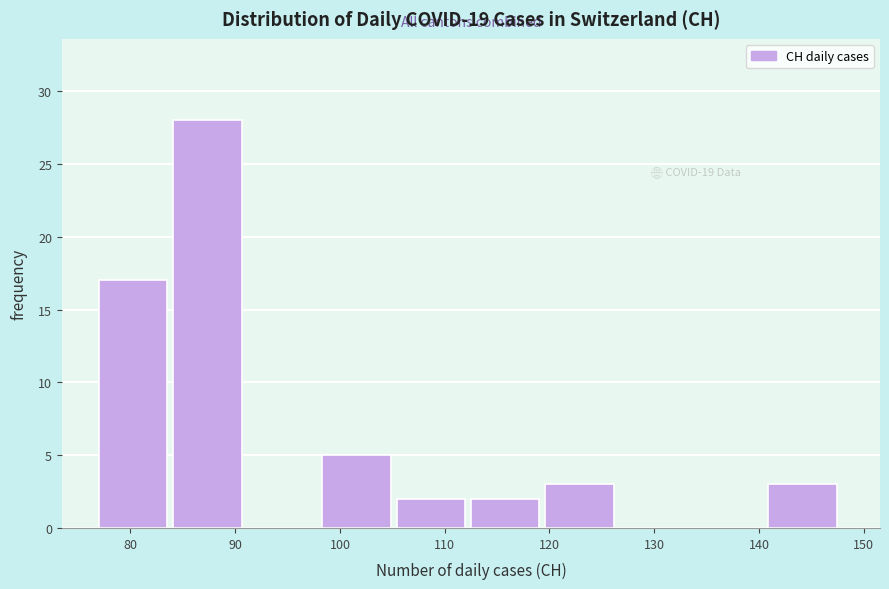

Over which range of the x-axis is the bar tallest?

84.1 to 91.2